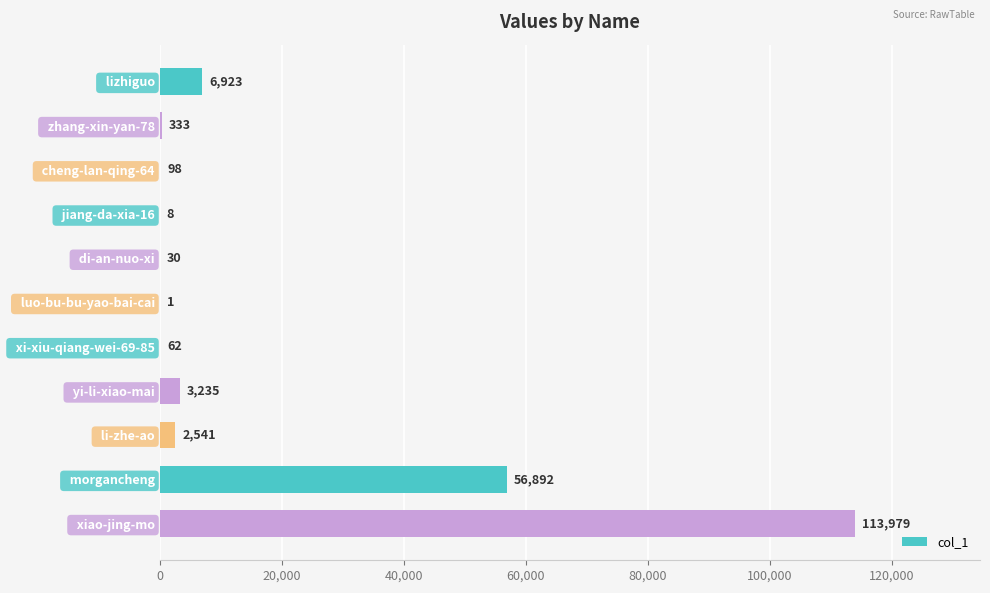

What is the sum of all values?

184102